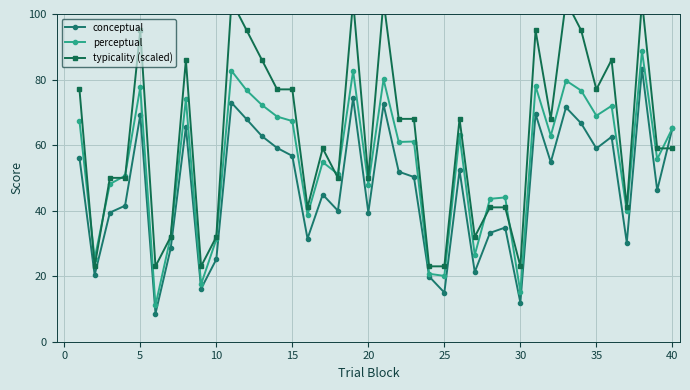

Count the number of data series in this chart.

3